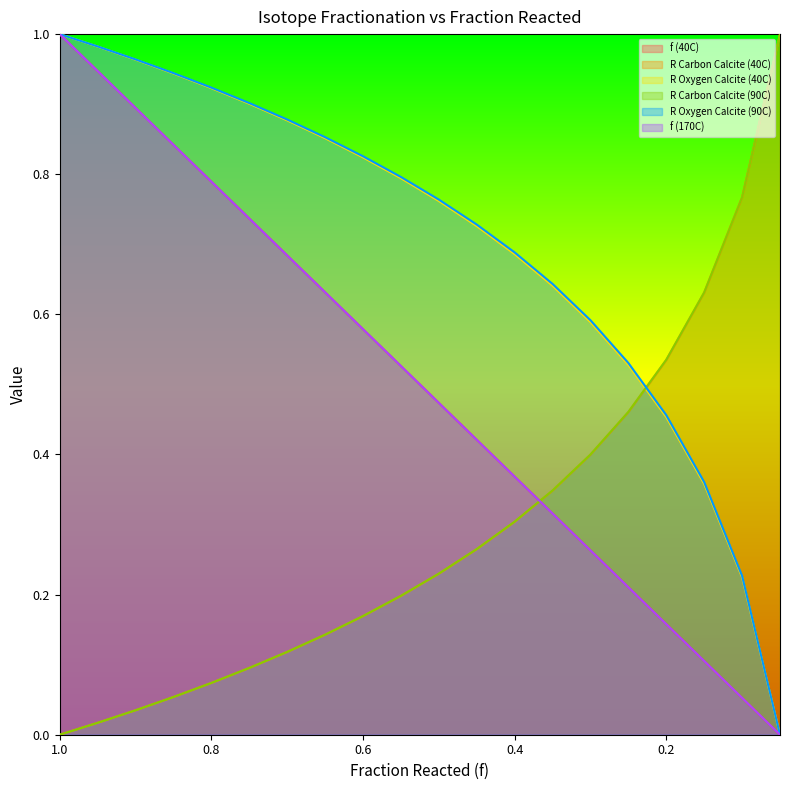

How many lines are shown in the chart?

6